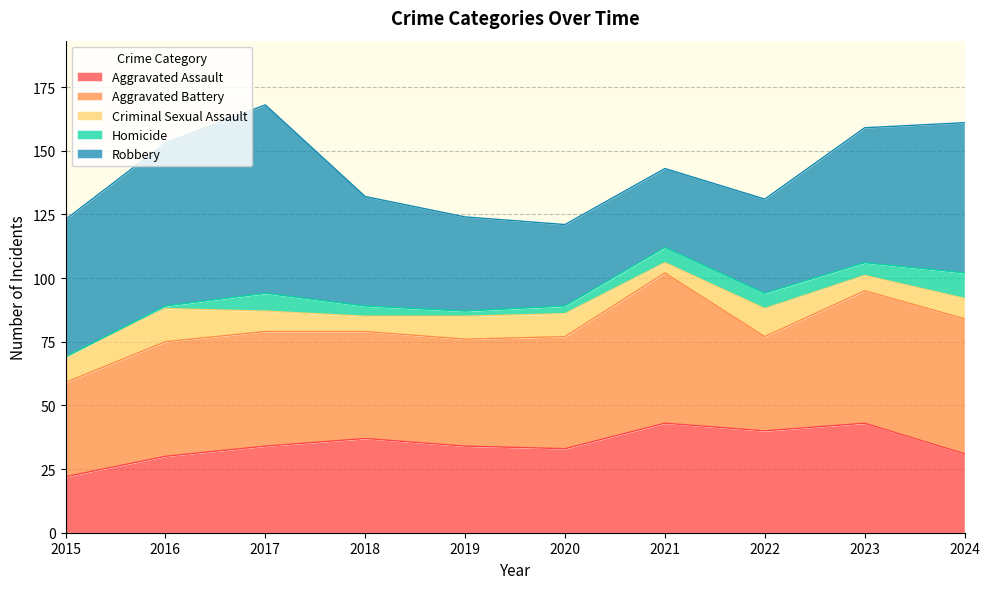

Which category has the highest value in the Homicide series?

2024